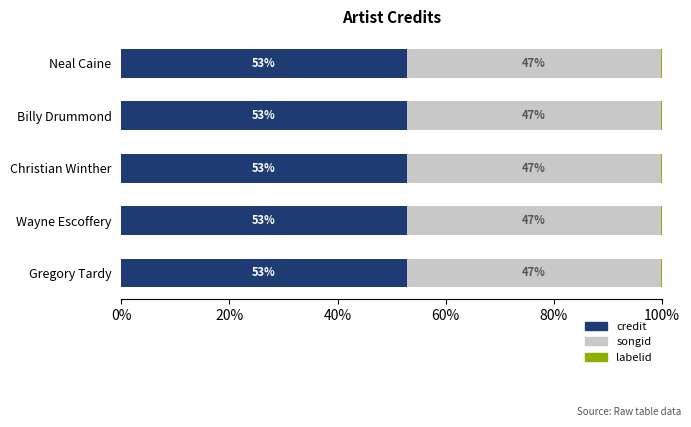

How many data points does each series have?

5